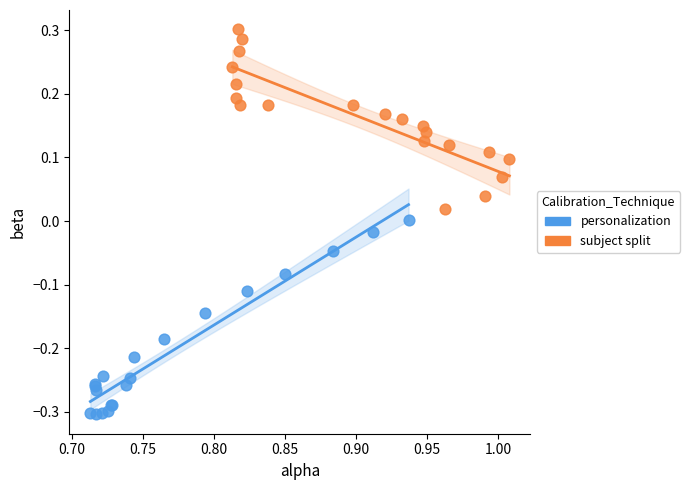

Which series has the largest Y range (max minus min)?

personalization